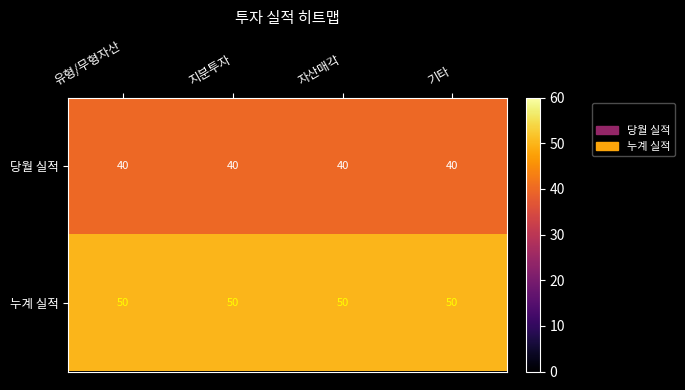

What is the difference between the highest and lowest values at 기타?

10